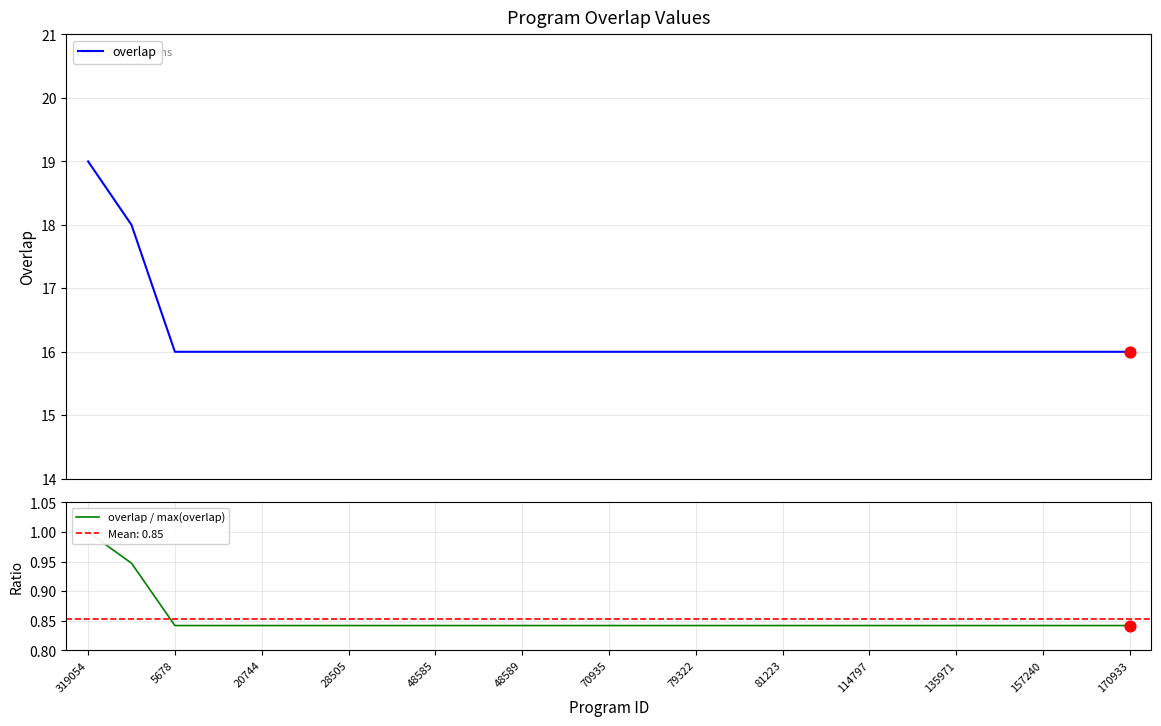

What are all the series names shown in the legend?

overlap, overlap / max(overlap)